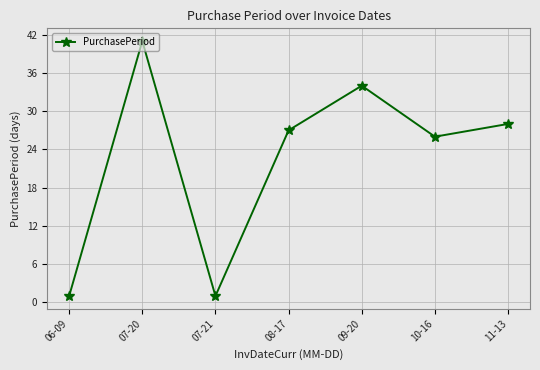

How many points are lower than both their immediate neighbors (excluding endpoints)?

2